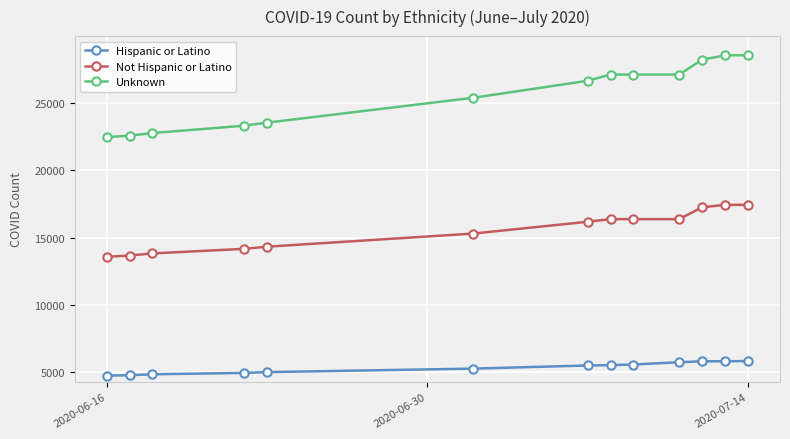

Which series has the largest range (max minus min)?

Unknown